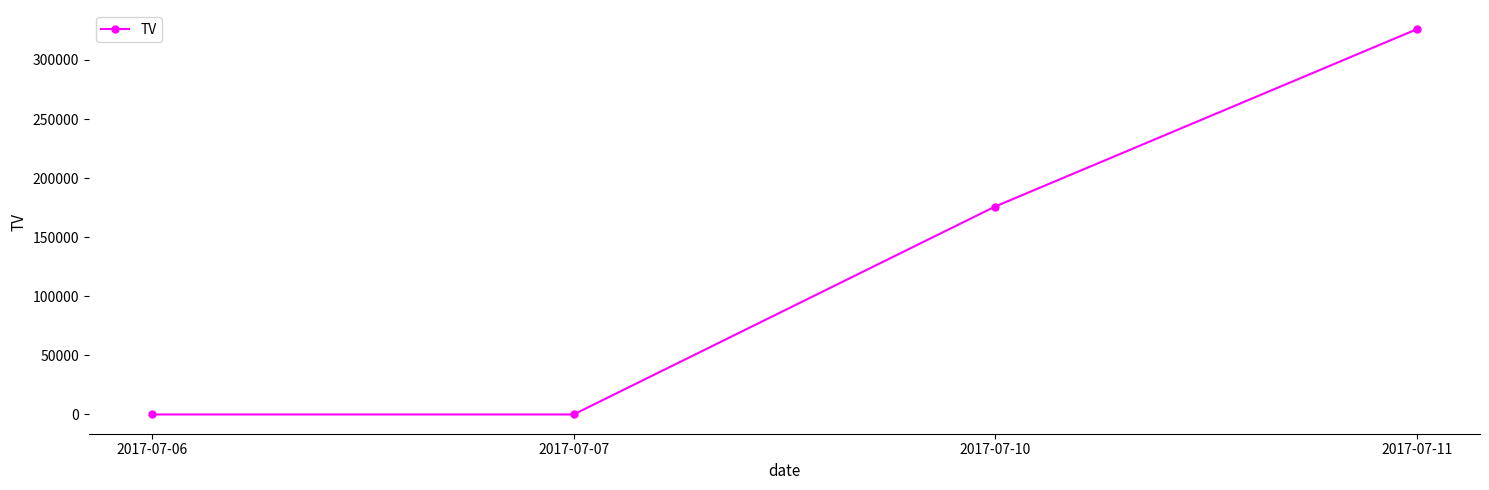

How many data points does each series have?

4